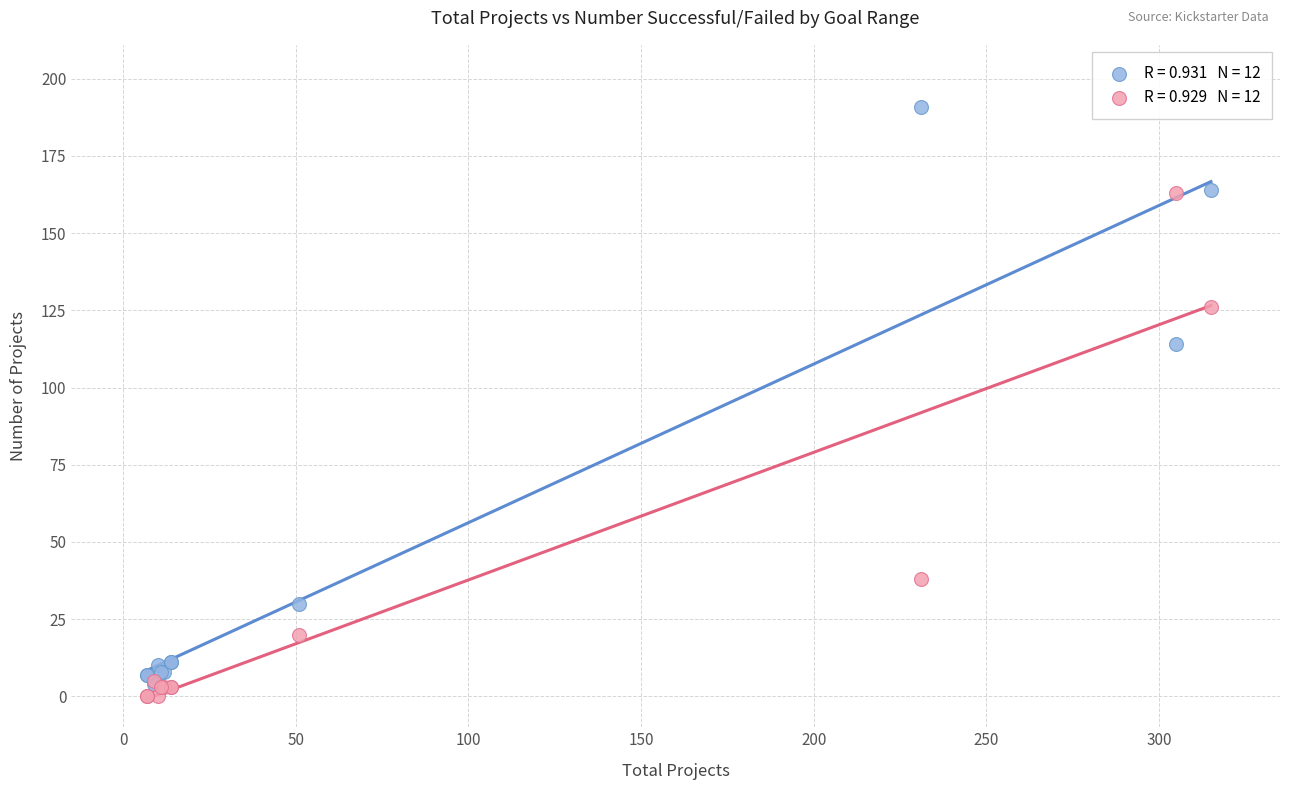

Across all series, what Y value is closest to 95?

114